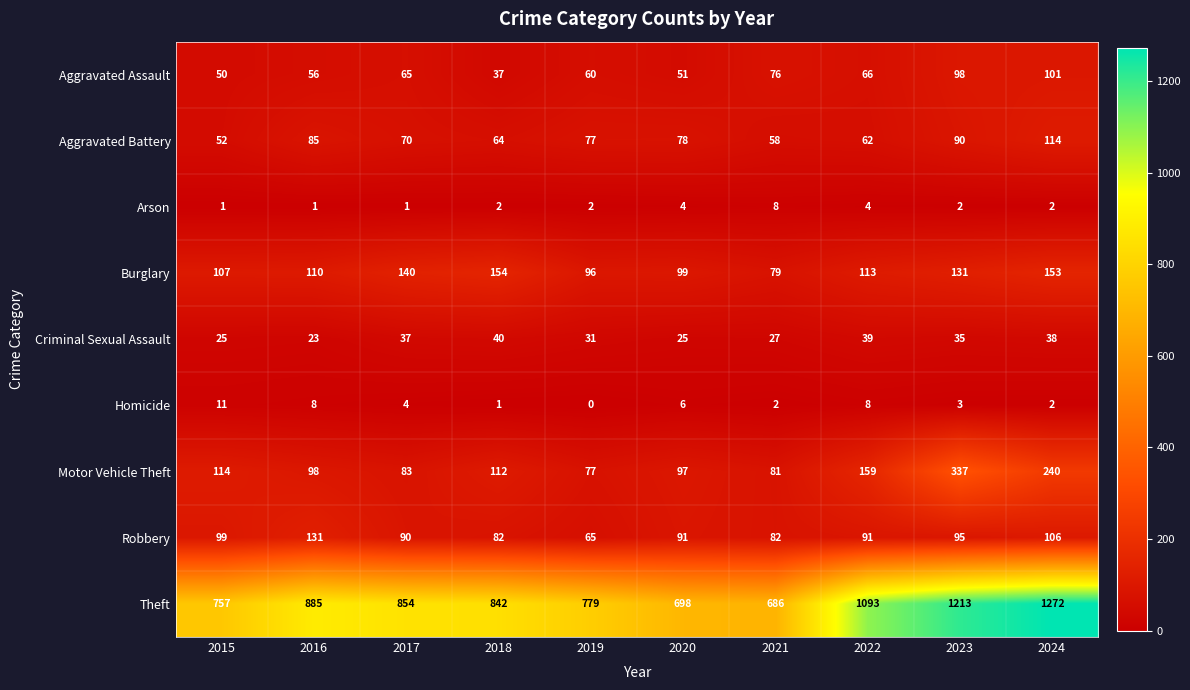

At which label does Robbery reach its minimum?

2019